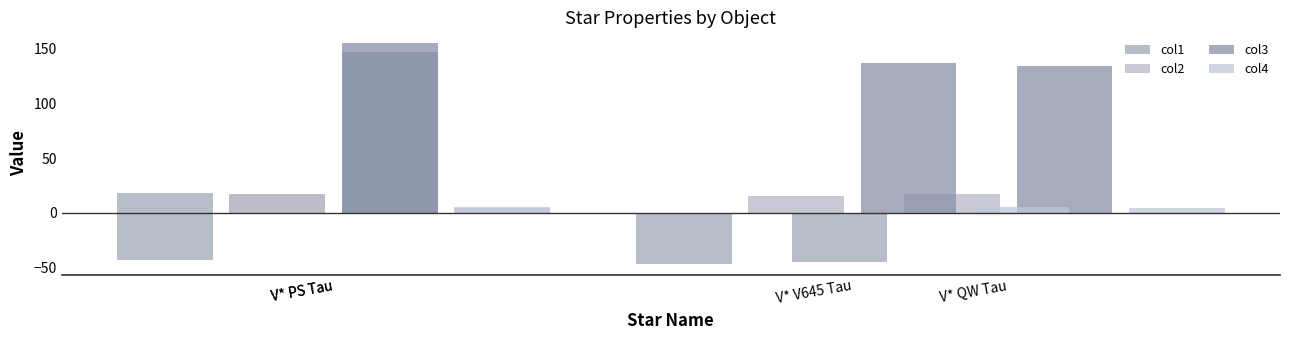

How many bars are there in each group?

4